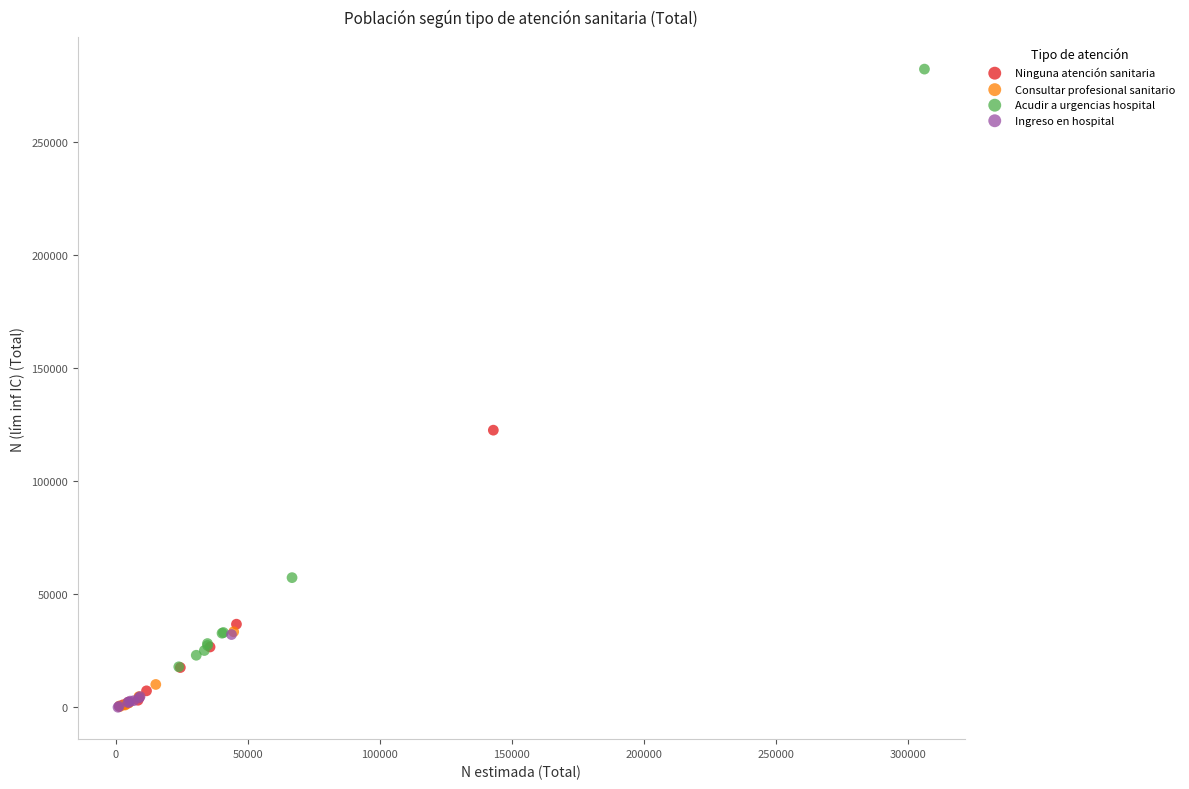

Which series contains the highest Y value?

Acudir a urgencias hospital